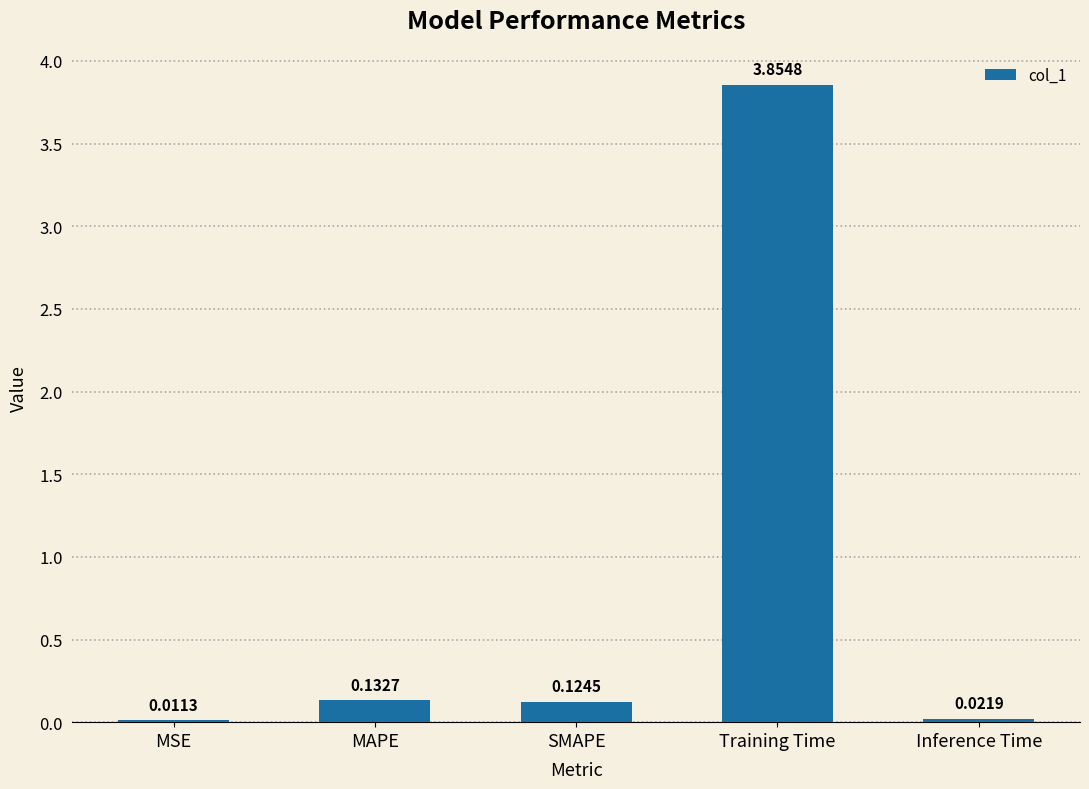

What is the sum of the values at Training Time and MAPE?

4.0